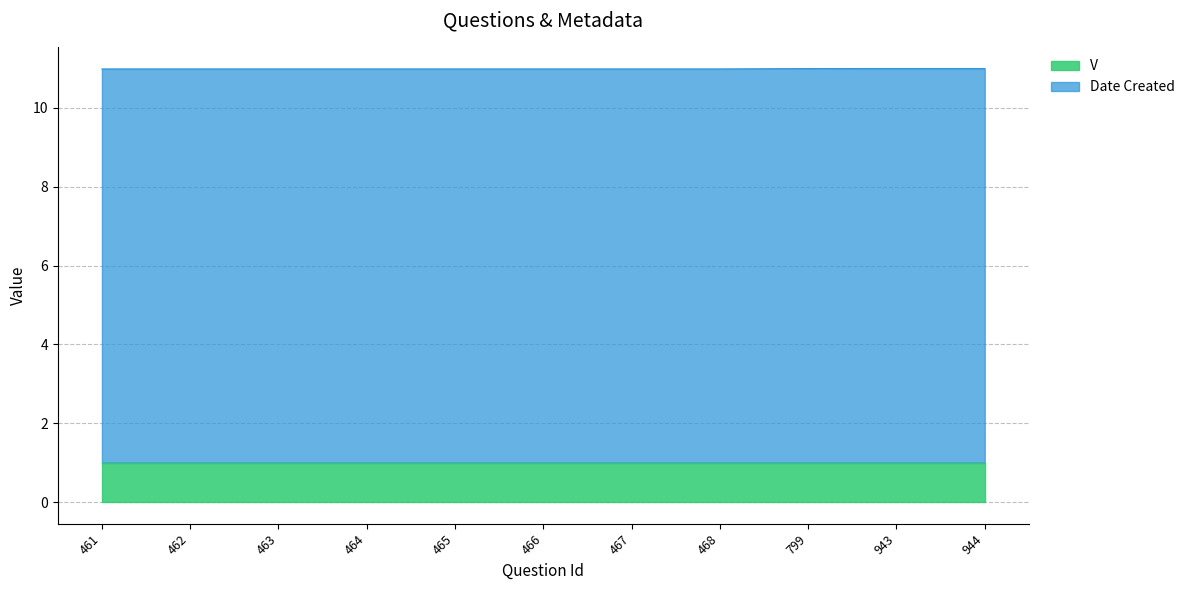

The V series shows 1.4 at 943. True or false?

False